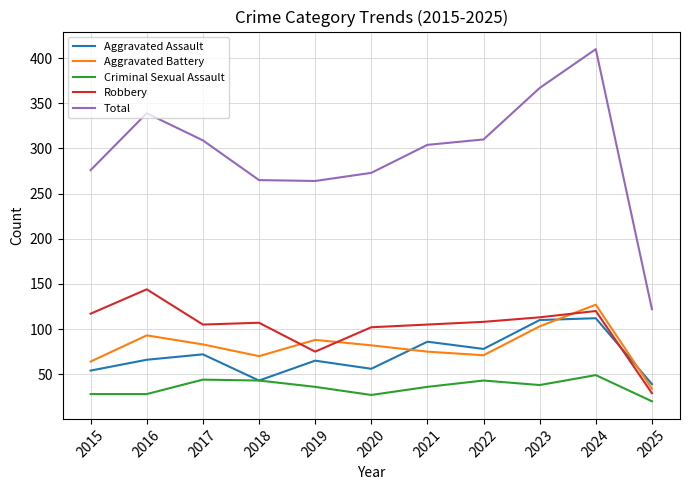

At 2022, list the series in order from smallest to largest.

Criminal Sexual Assault, Aggravated Battery, Aggravated Assault, Robbery, Total